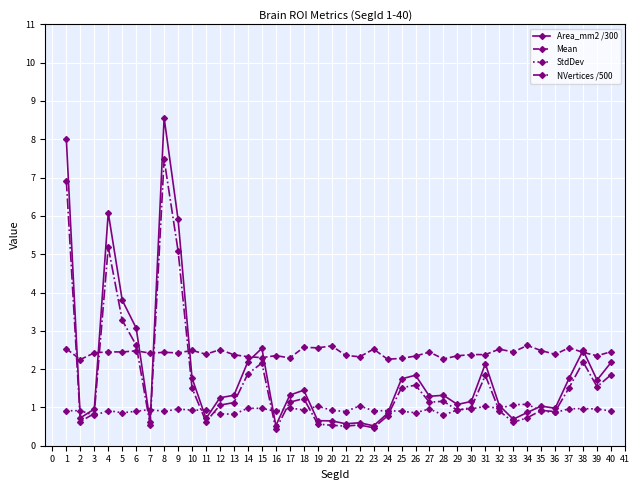

The NVertices /500 series shows 0.5 at 20. True or false?

True